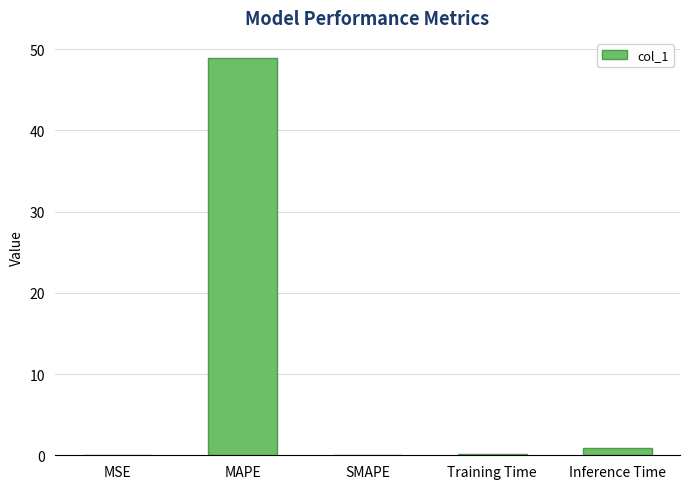

Where is the data nearest to the value 24?

Inference Time